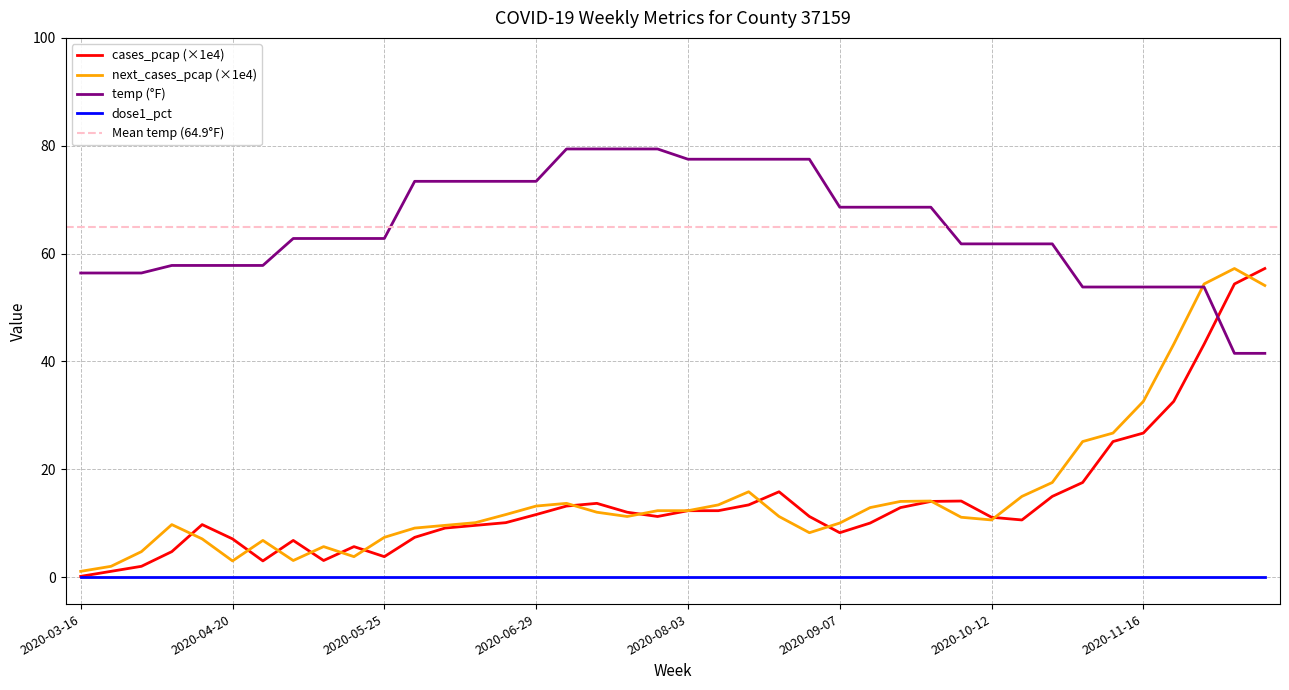

What is the value of the next_cases_pcap point at the 3rd from the left?

4.7